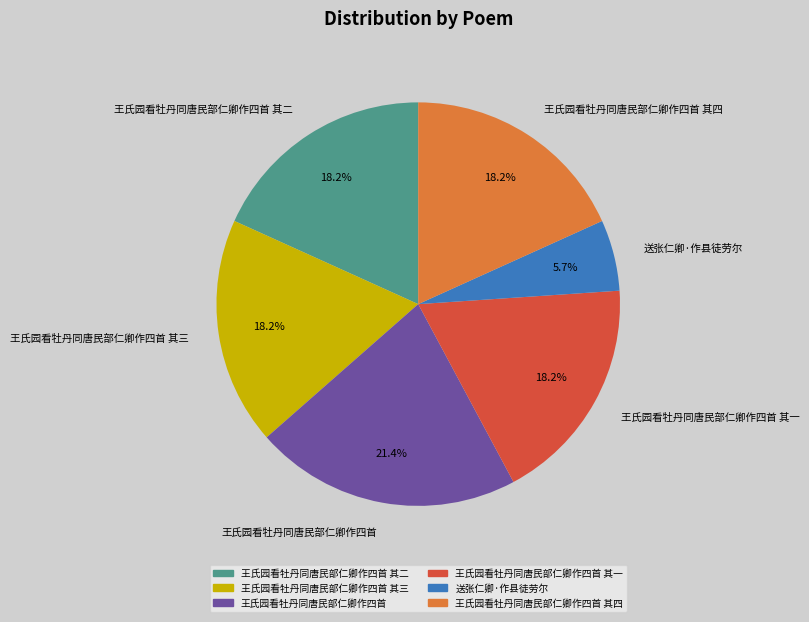

Which slice is the largest?

王氏园看牡丹同唐民部仁卿作四首